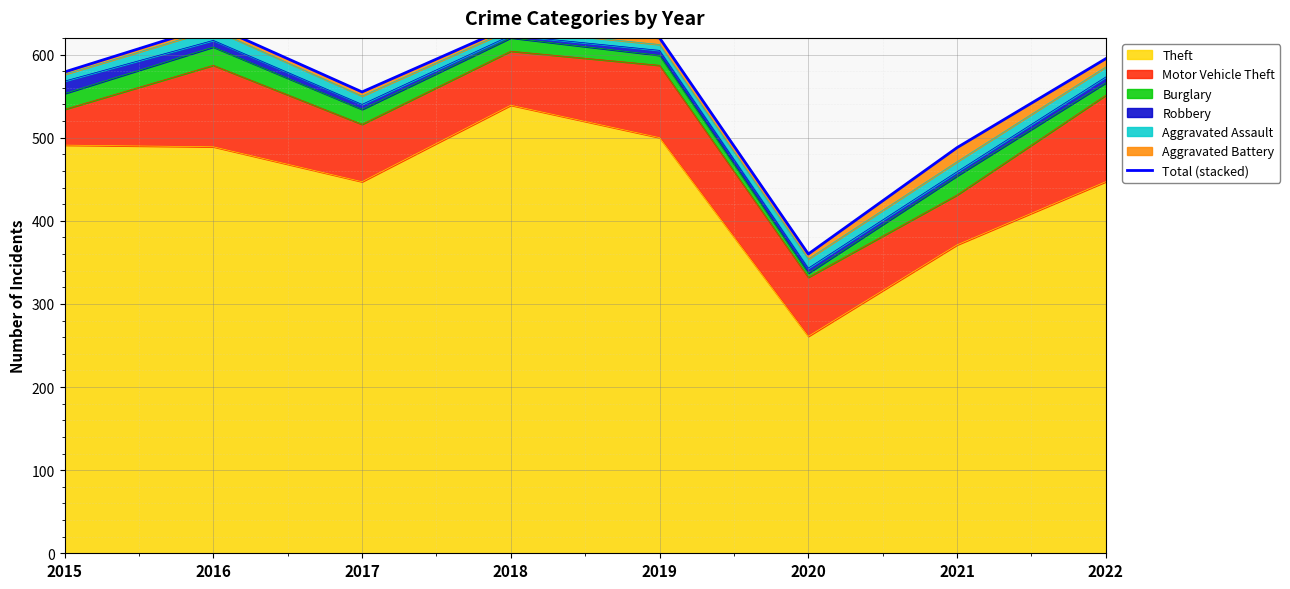

Rank the categories by value from lowest to highest.

2020, 2021, 2017, 2015, 2022, 2019, 2018, 2016